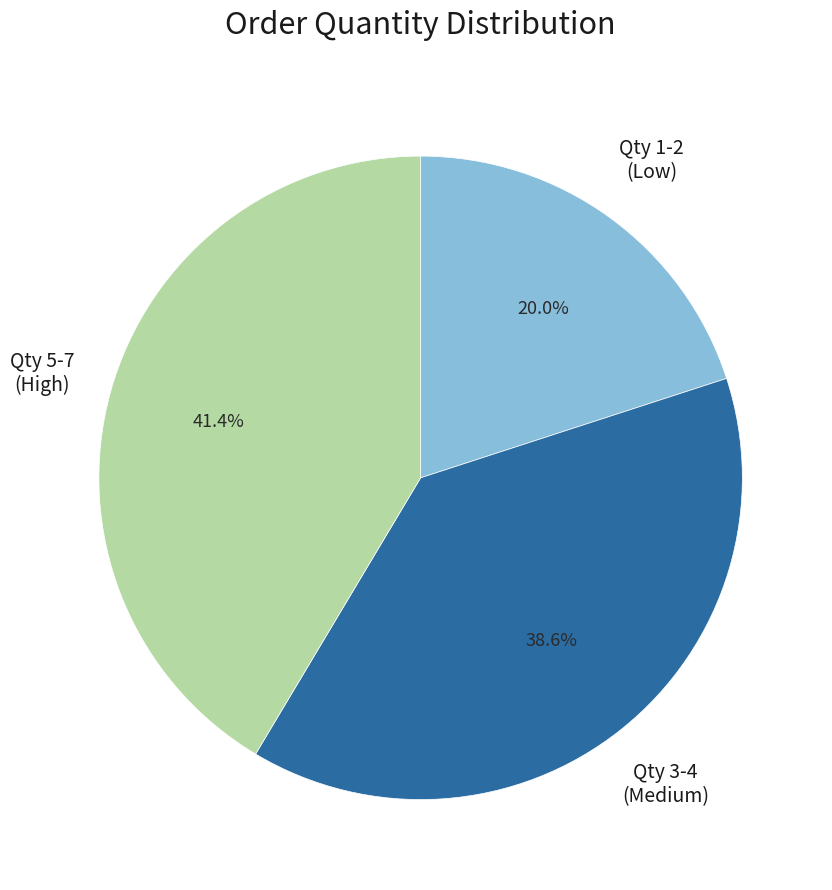

How many slices are in this pie chart?

3